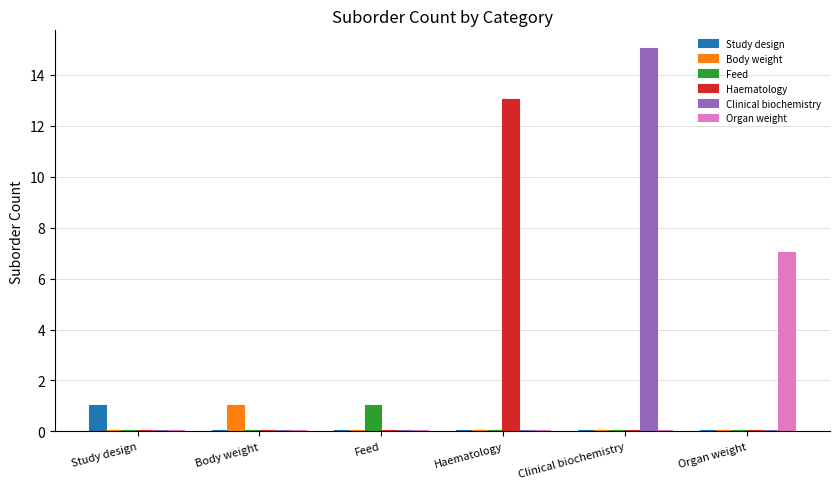

True or false: Body weight has a value of -1 at Feed.

False